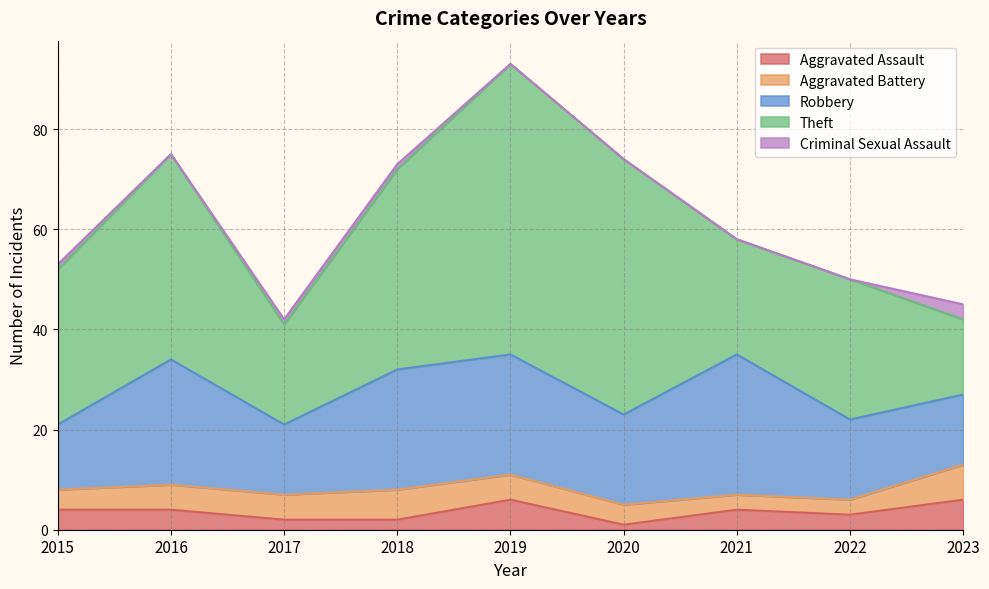

True or false: Aggravated Battery and Criminal Sexual Assault cross at least once.

False